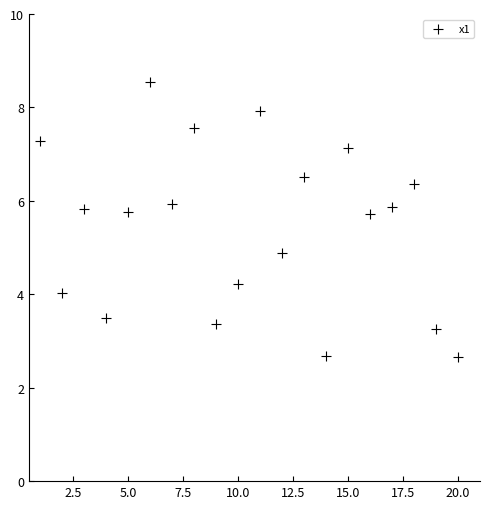

What Y value in the scatter plot is closest to 5?

4.9